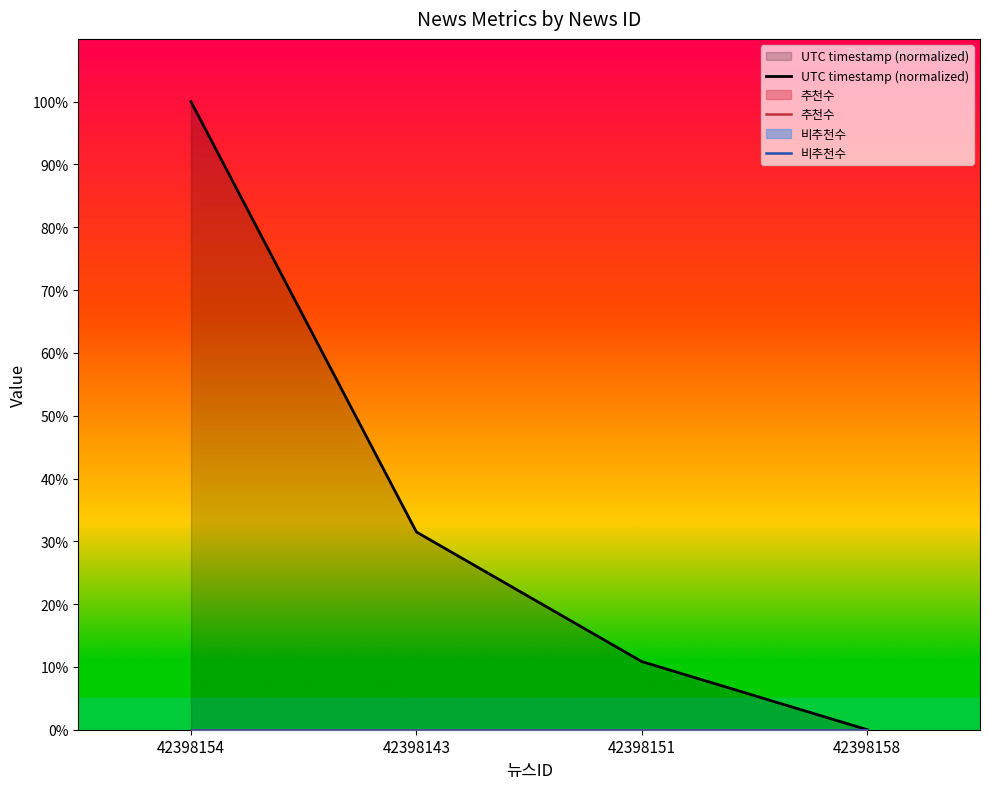

Reading left to right, list all the values displayed in this chart.

UTC timestamp (normalized): 42398154=100.0	42398143=31.5	42398151=10.8	42398158=0.0
추천수: 42398154=0.0	42398143=0.0	42398151=0.0	42398158=0.0
비추천수: 42398154=0.0	42398143=0.0	42398151=0.0	42398158=0.0